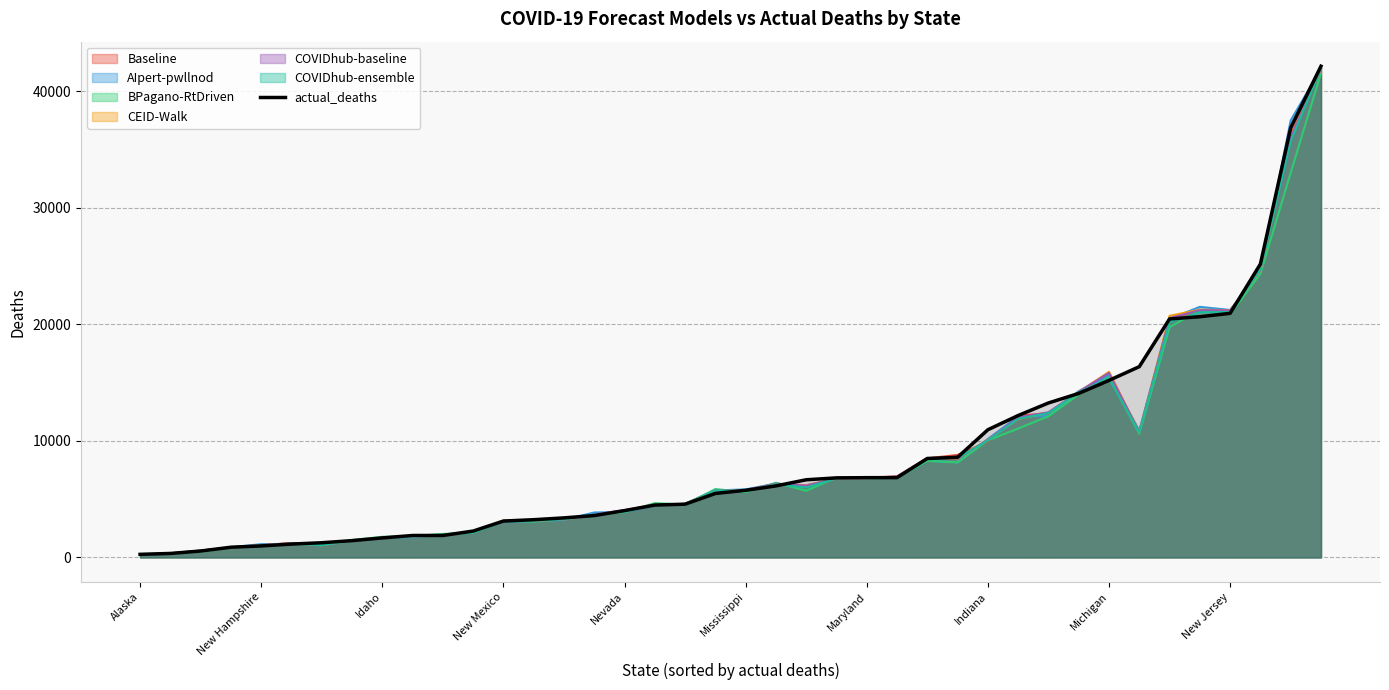

True or false: Baseline has a value of 9932.1 at Indiana.

True